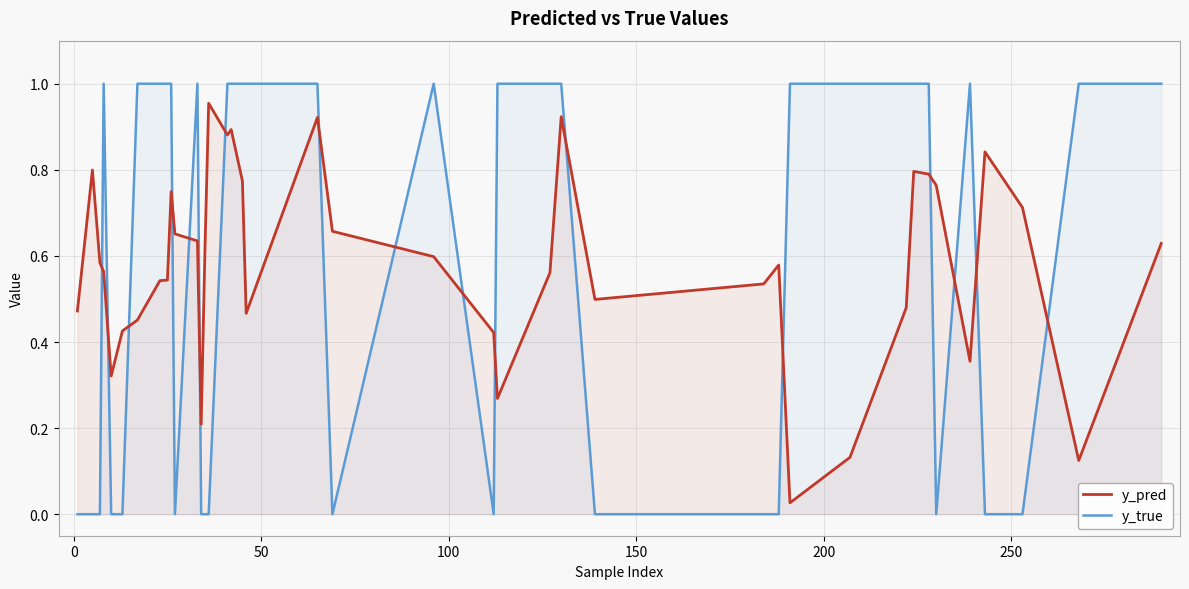

Which series has the widest spread of values?

y_true